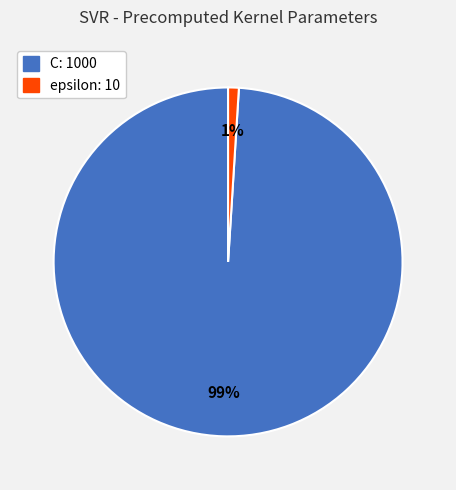

The epsilon slice represents 11% of the pie. True or false?

False